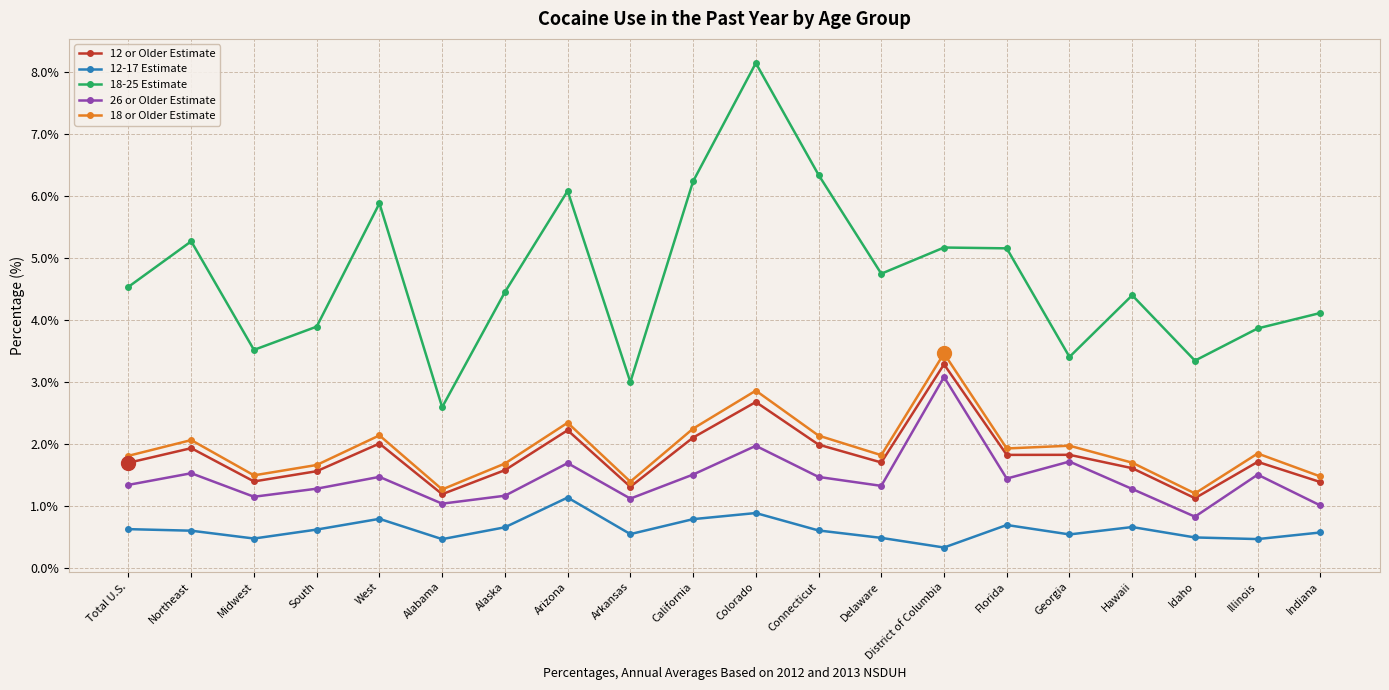

True or false: 26 or Older Estimate and 18-25 Estimate intersect in this chart.

False